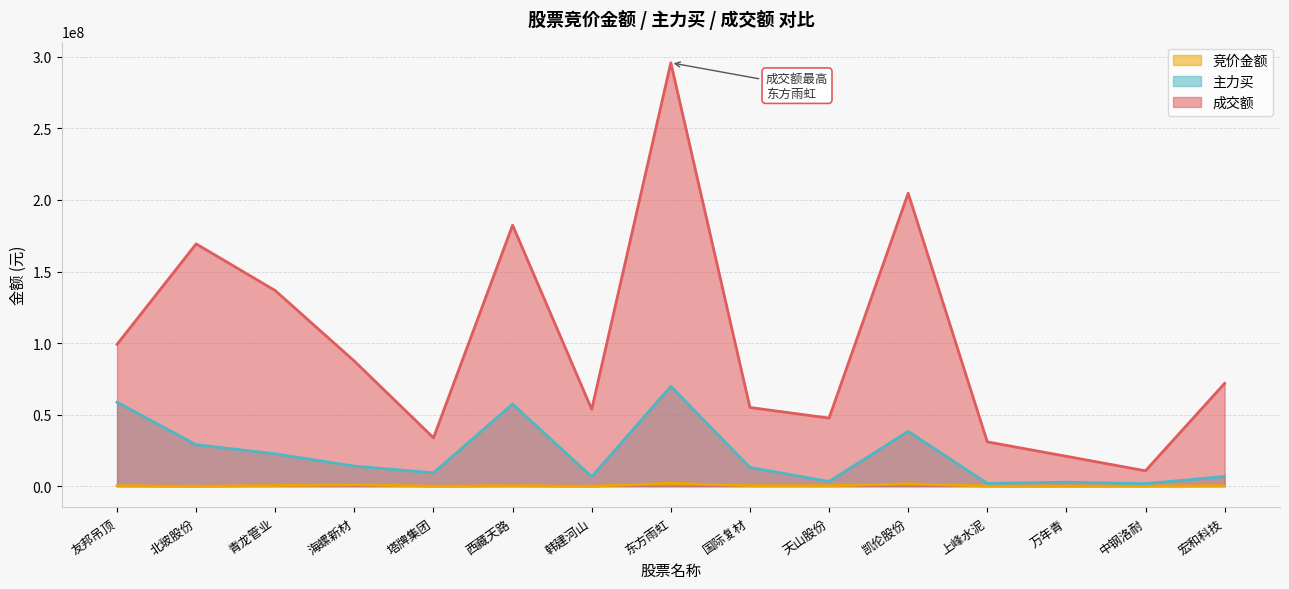

How many data points in 成交额 are above 71856543?

7